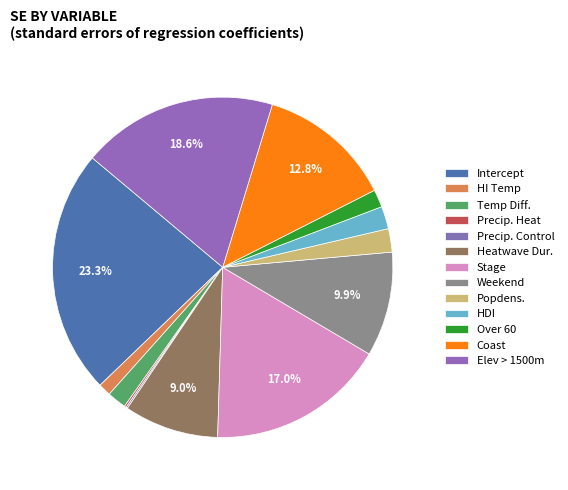

Is it true that Coast is 4% of the pie?

False